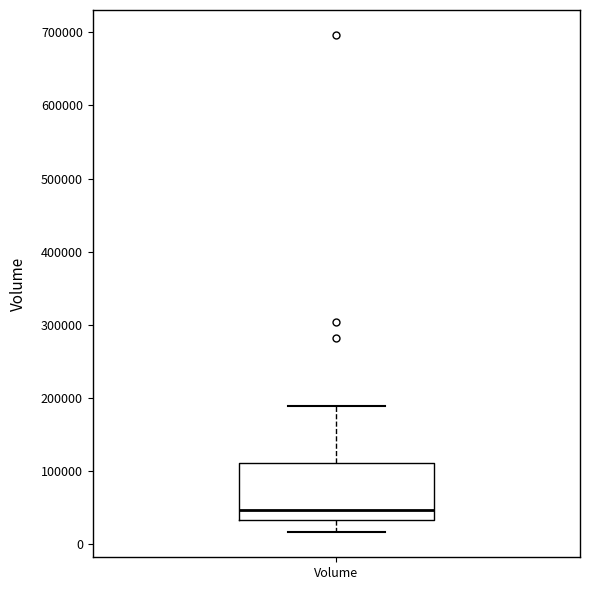

Read this box plot against the y-axis: the position of the median line, the range covered by the box, and the ends of both whiskers. The values are not printed on the chart, so give them approximately, as read against the axis.

median 50000, box 30000 to 110000, whiskers 20000 to 190000